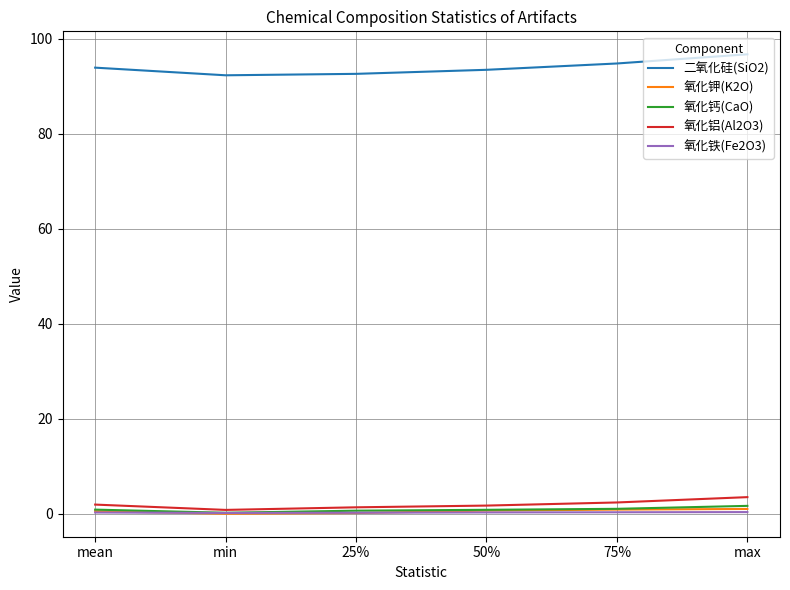

Which series has the largest total across all categories?

二氧化硅(SiO2)